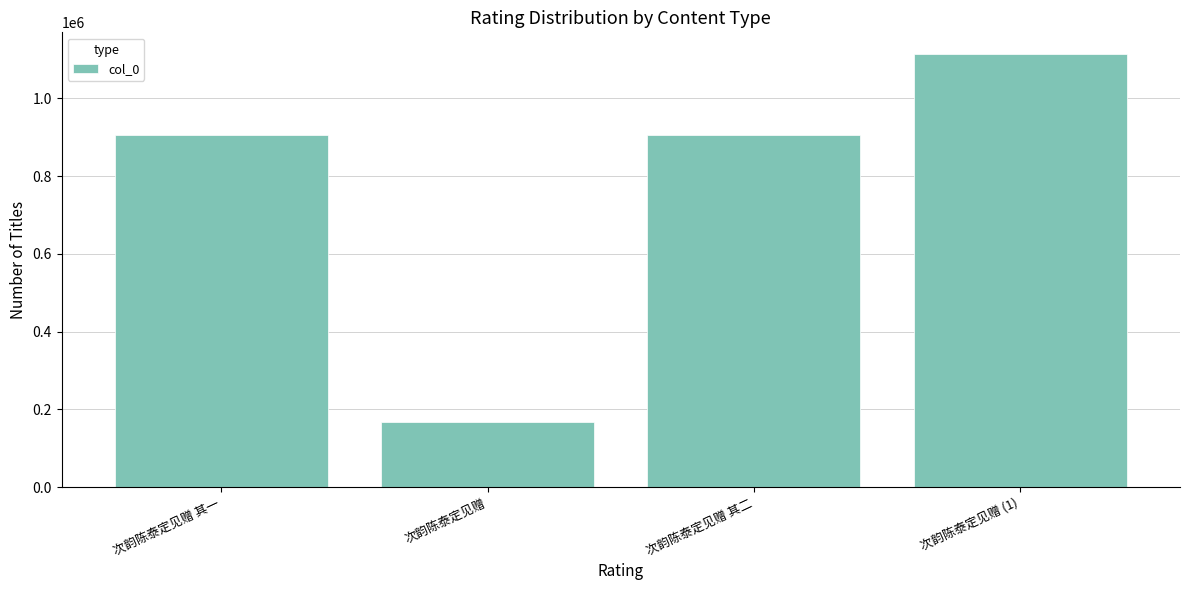

What is the ratio of the value at 次韵陈泰定见赠 其二 to the value at 次韵陈泰定见赠?

5.4